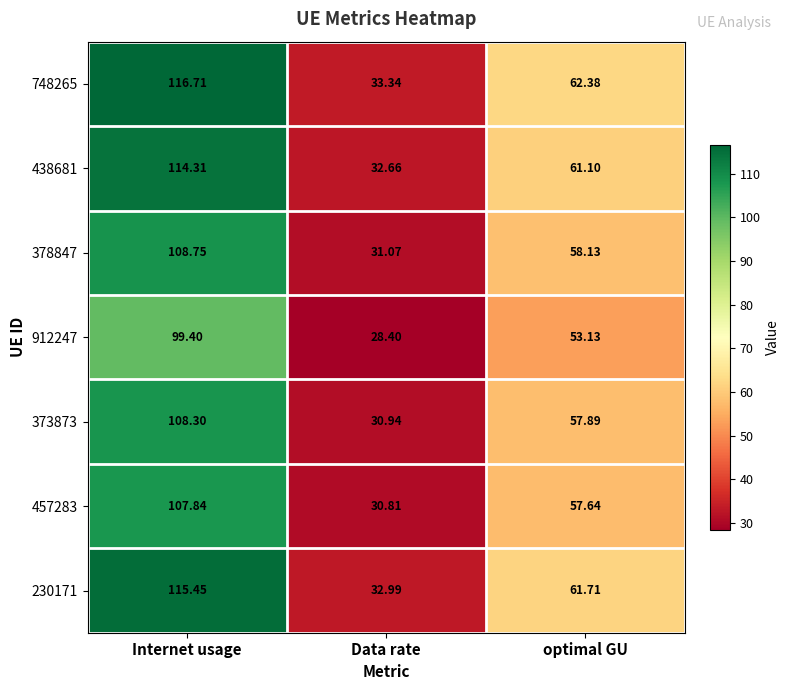

Between Data rate and optimal GU, which series saw the biggest shift?

748265